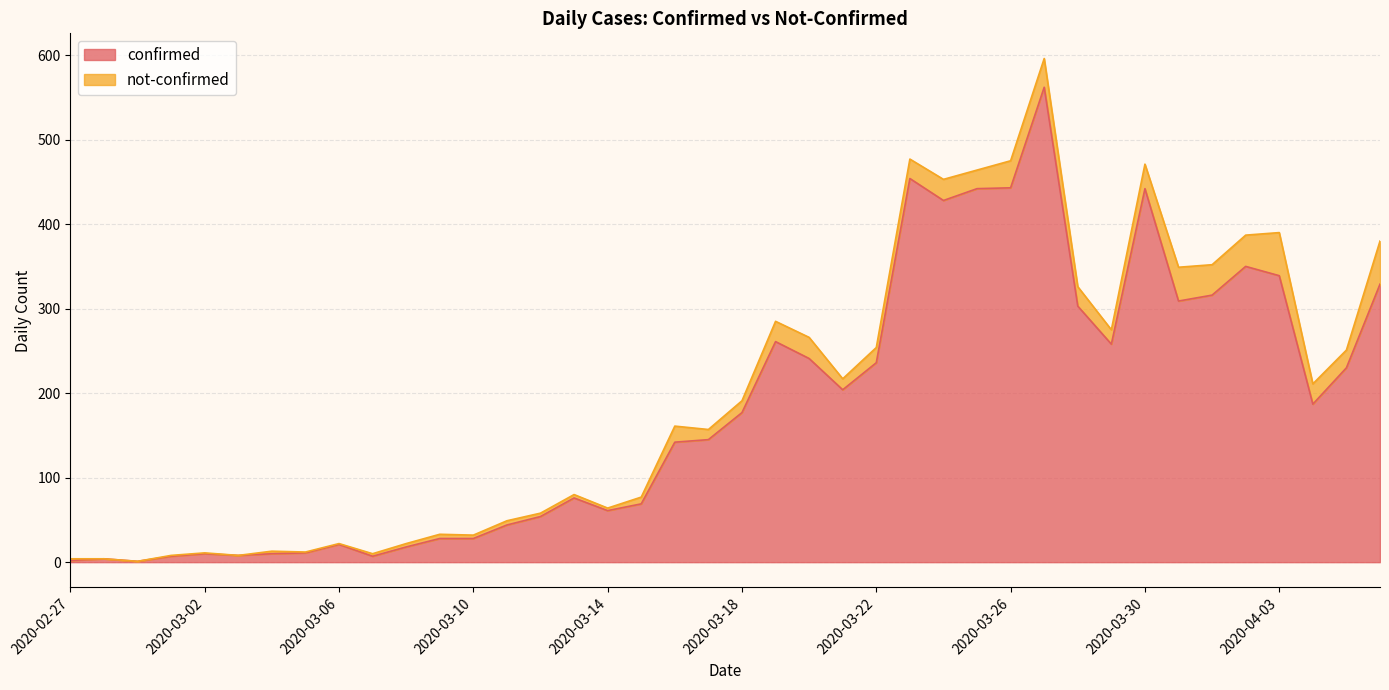

What is the value of the 37th point from the left?

339